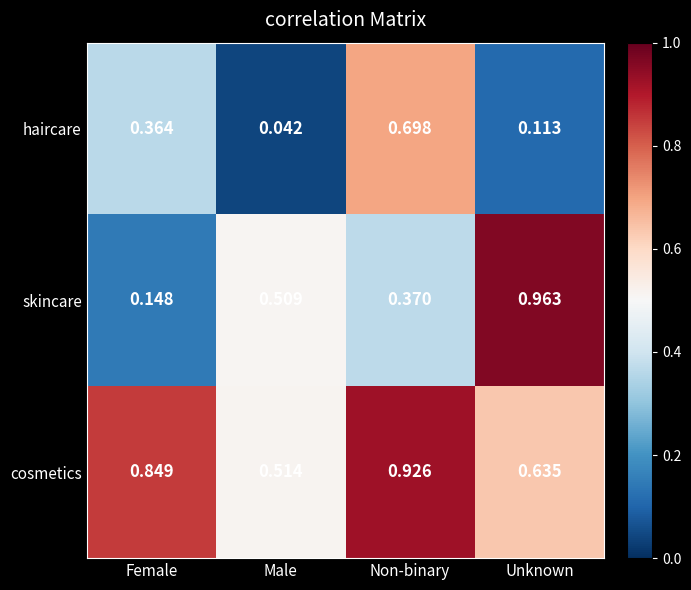

List the series in order of their overall mean, lowest first.

haircare, skincare, cosmetics